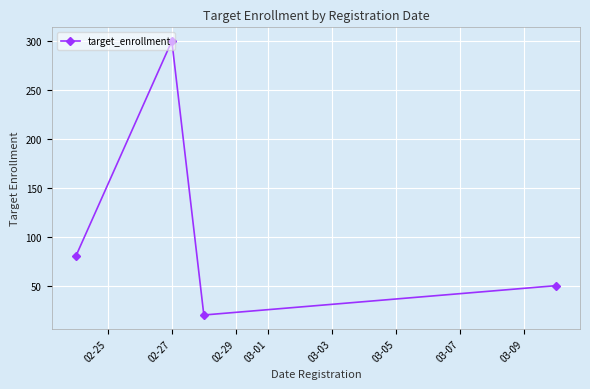

How many points are lower than both their immediate neighbors (excluding endpoints)?

1